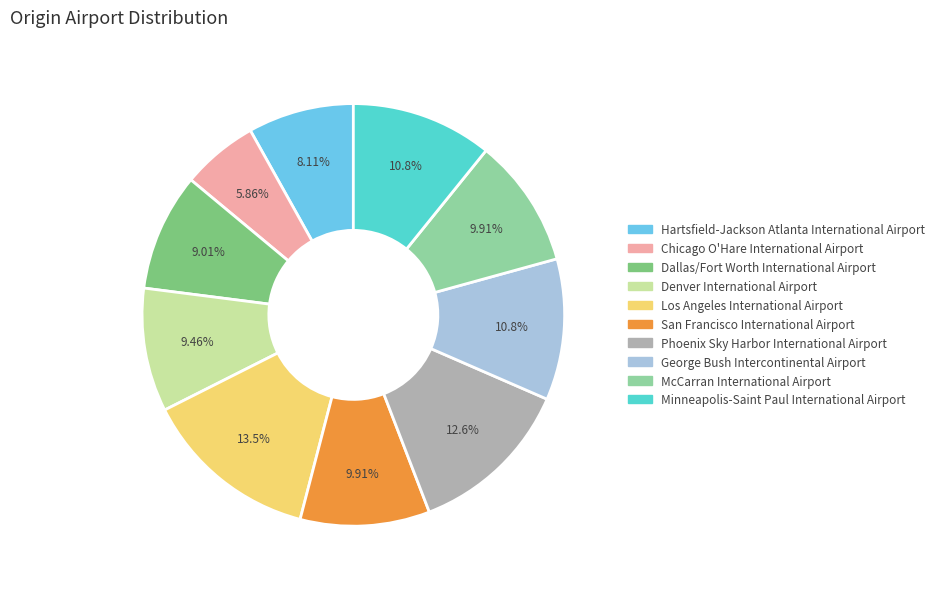

Is there a majority slice in this chart?

No